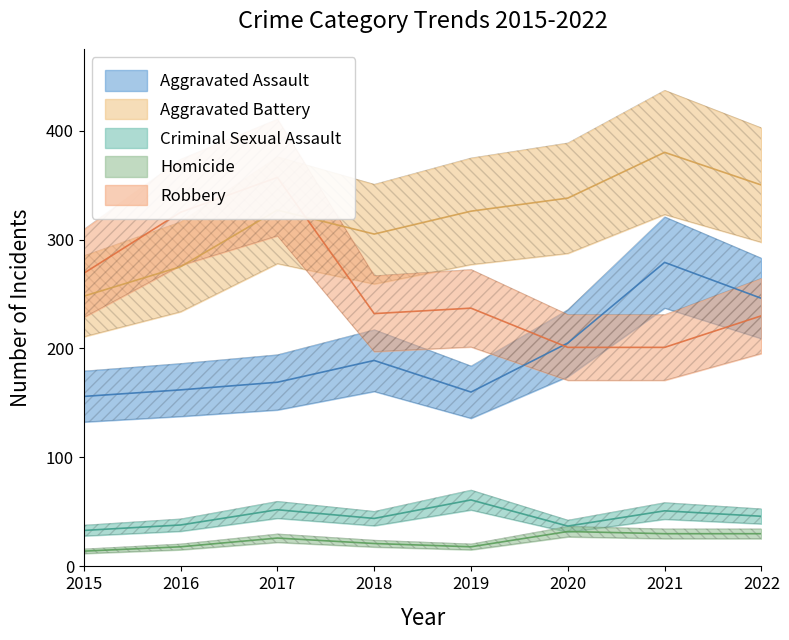

At which category does the chart reach its peak across all series?

2021